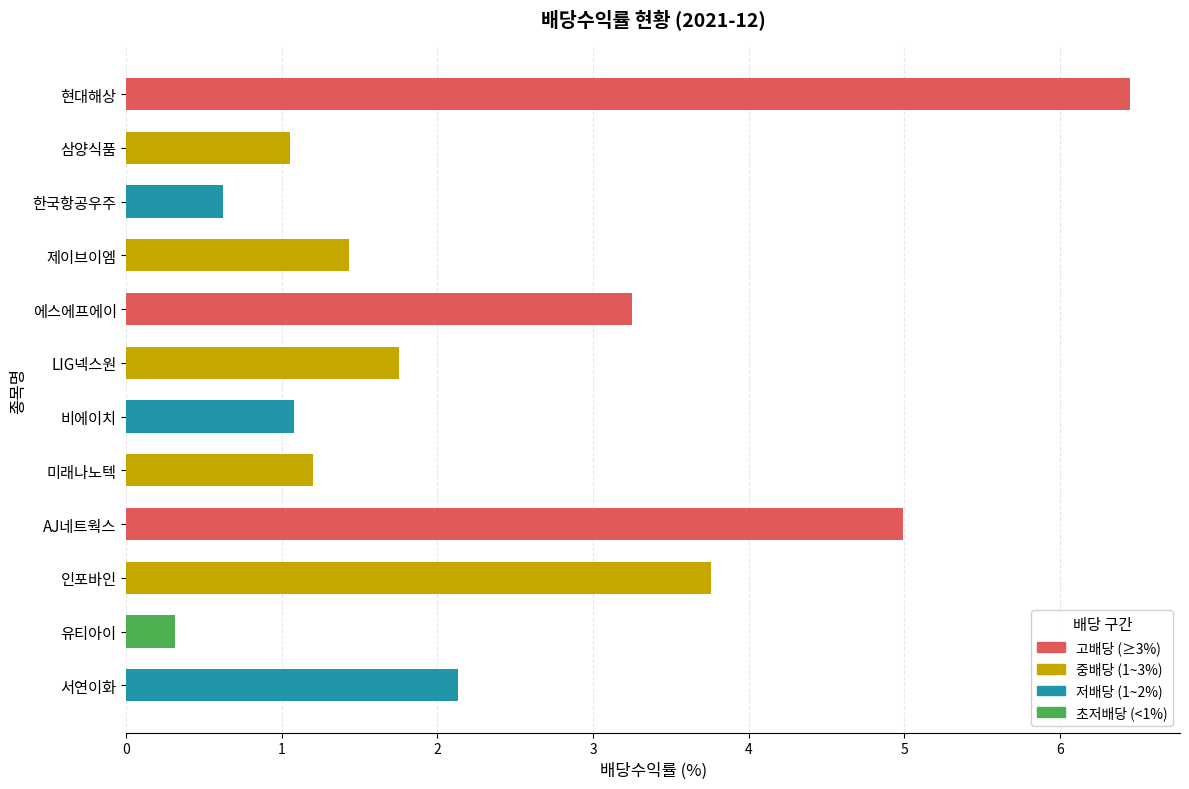

What is the difference between the second highest and minimum values?

4.7